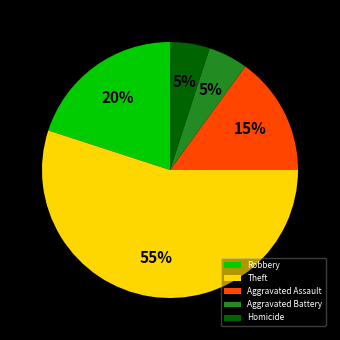

Count the number of slices in the pie.

5